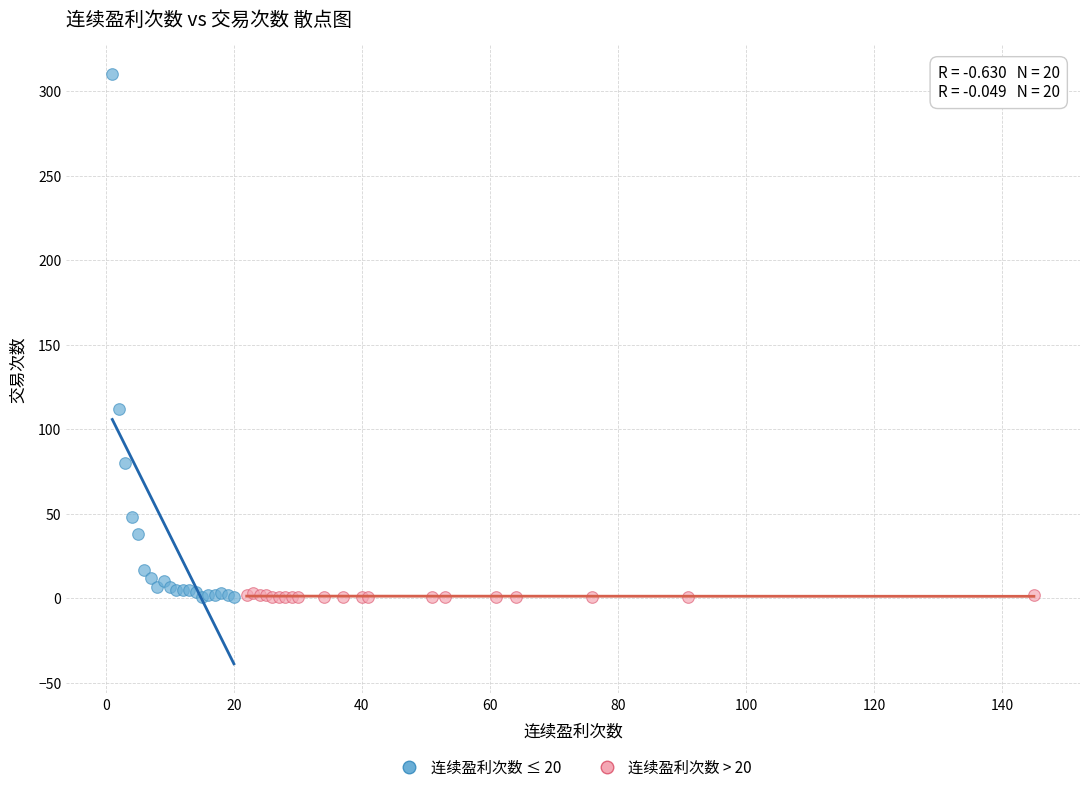

What are all the series names shown in the legend?

连续盈利次数 ≤ 20, 连续盈利次数 > 20